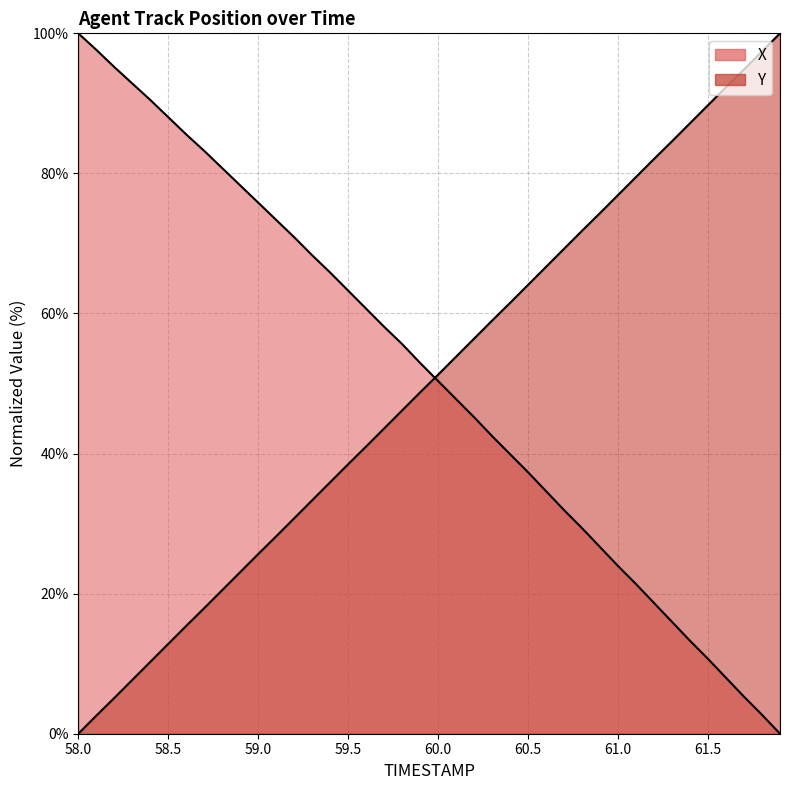

Between 60.8 and 61.0, which is larger?

60.8